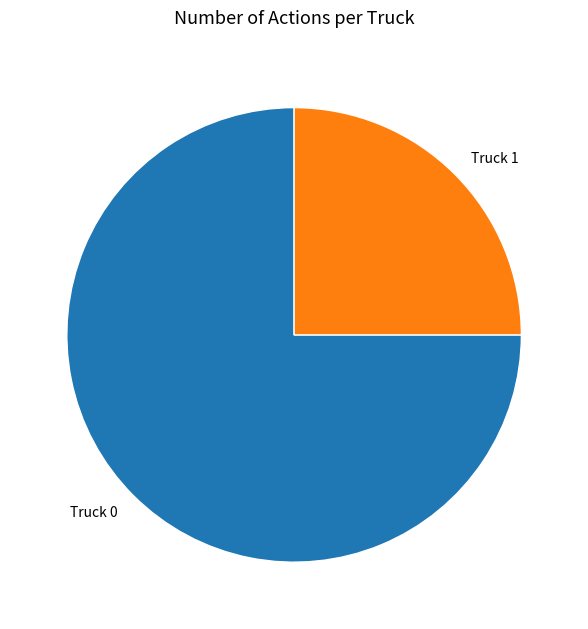

How many slices are in this pie chart?

2